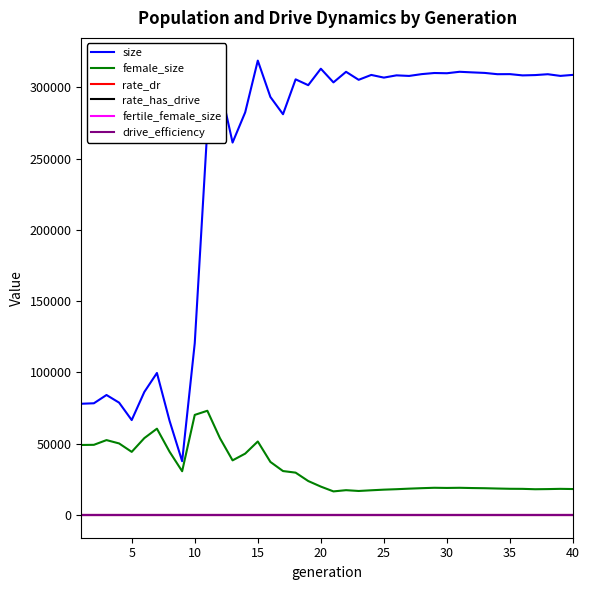

How many values in the size series are below 306816?

20